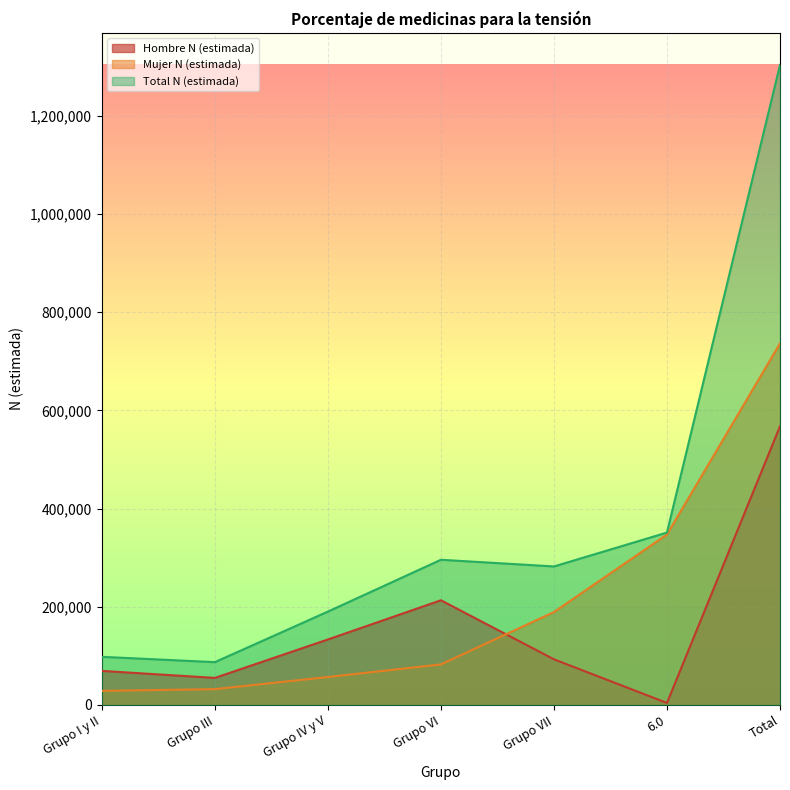

Between Grupo I y II and Grupo III, which series saw the biggest shift?

Hombre N (estimada)